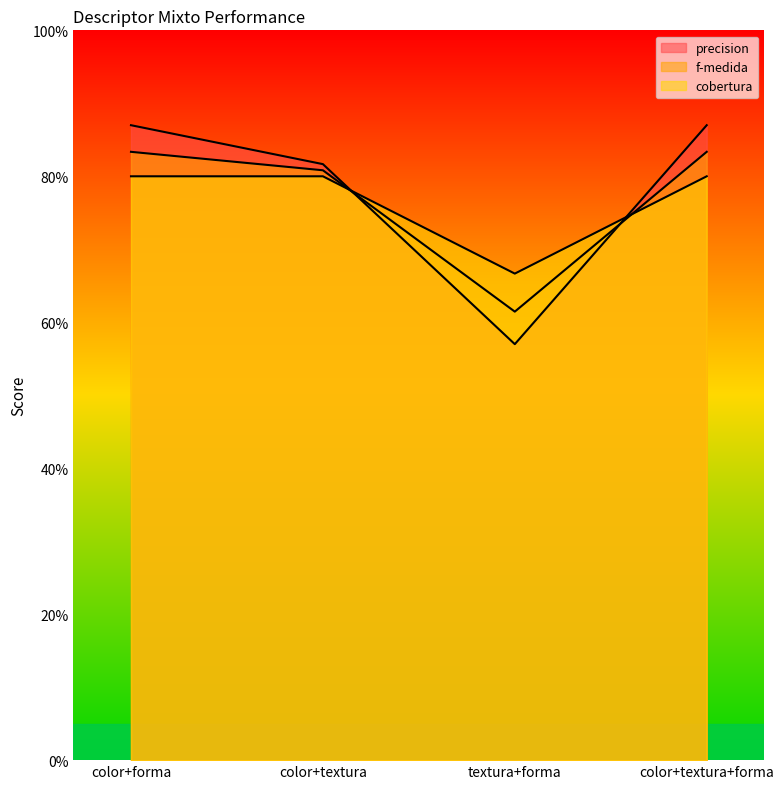

Does the chart have visible grid lines?

No